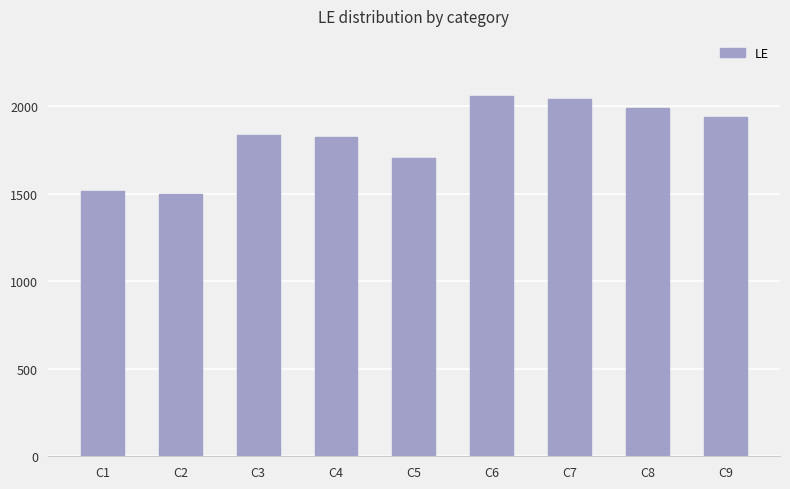

What is the value of the 3rd bar from the left?

1836